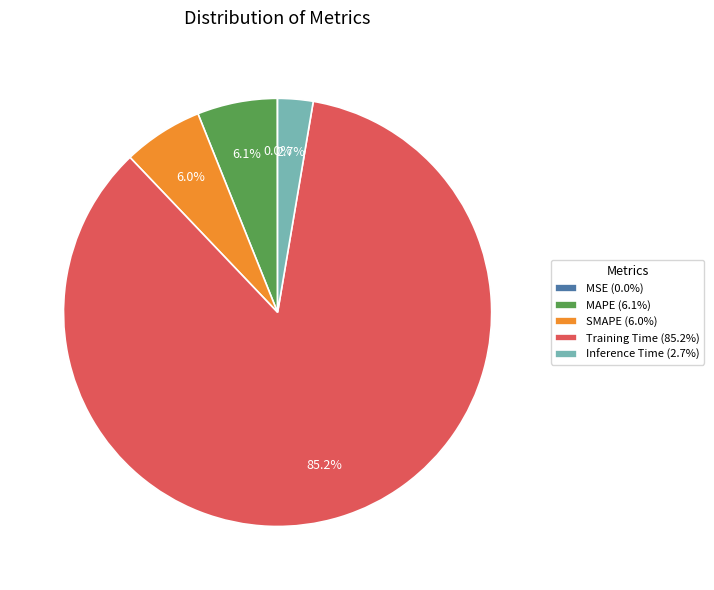

Which slice is the largest?

Training Time